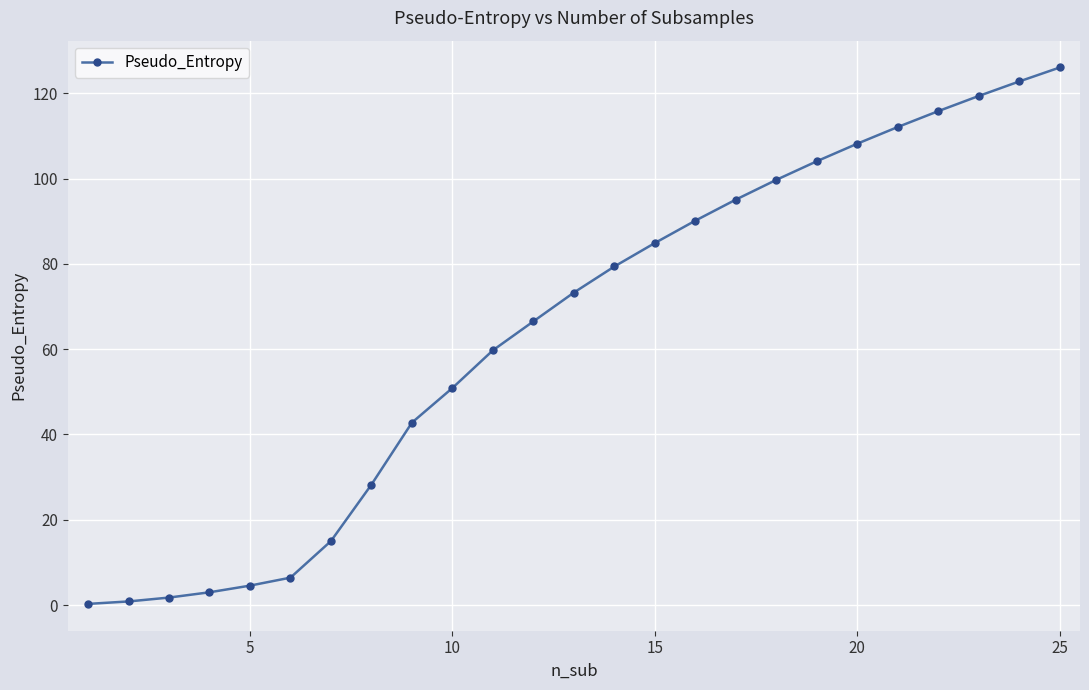

What is the maximum value shown in the chart?

126.1